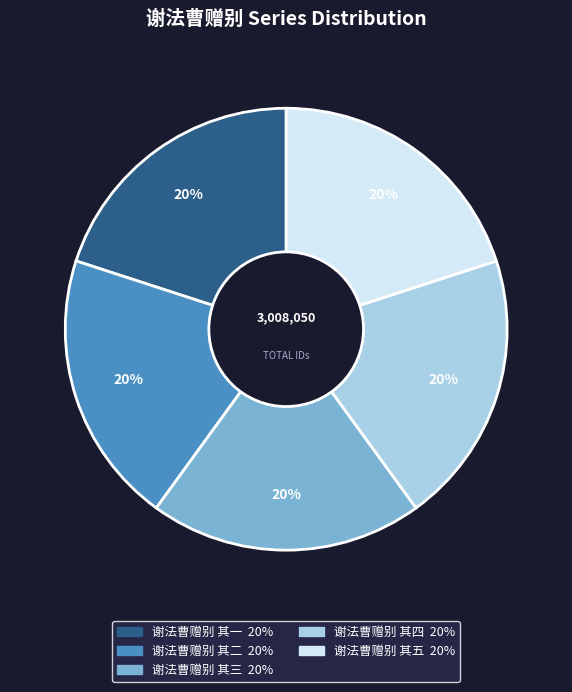

Is the sum of 谢法曹赠别 其四 and 谢法曹赠别 其二 greater than half?

No